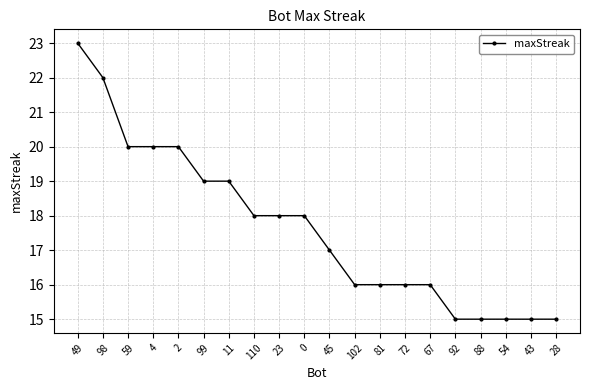

What is the maximum value shown in the chart?

23